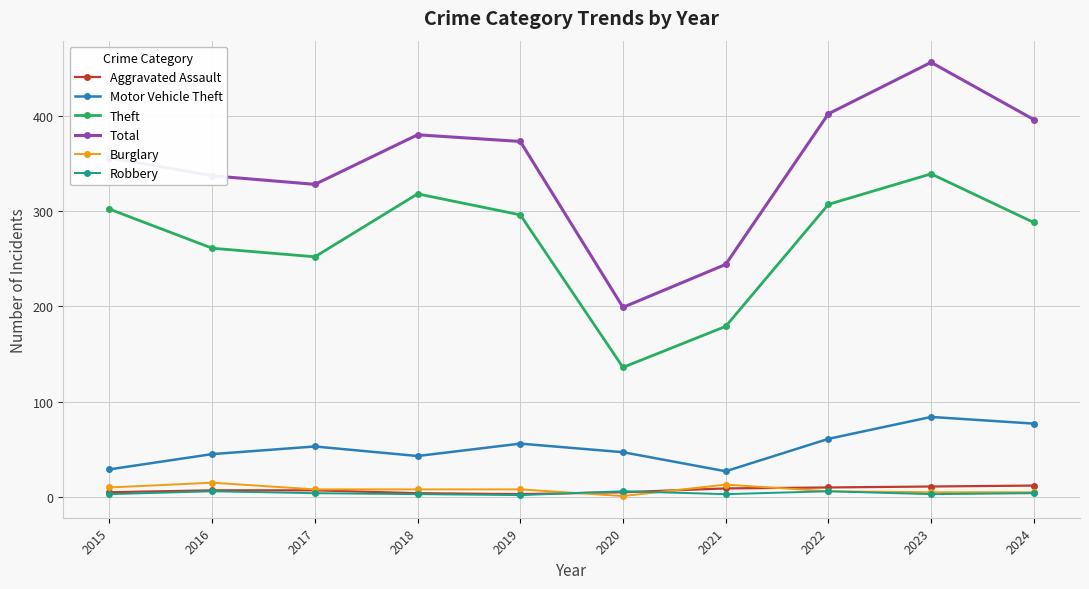

How many data points does each series have?

10